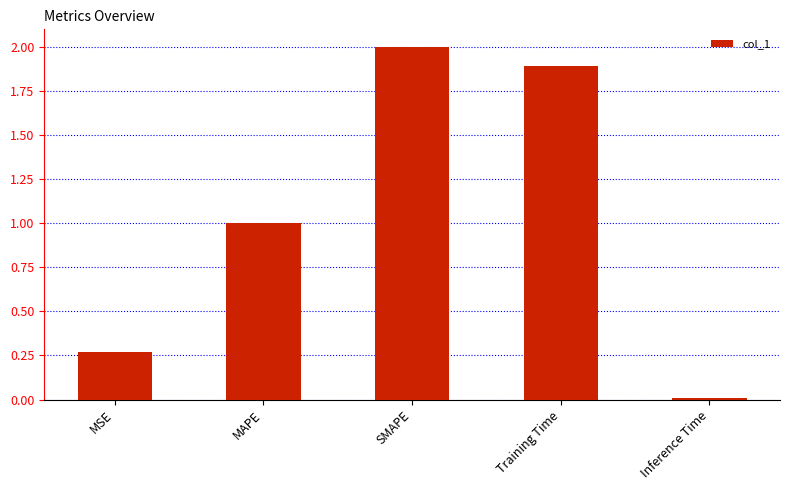

At which label does the data first exceed 1?

MAPE